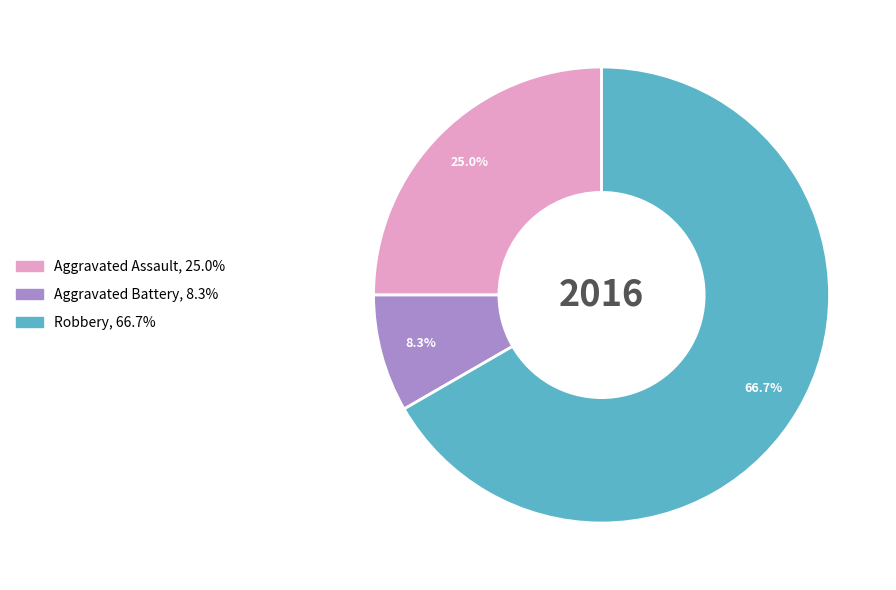

The Aggravated Battery slice represents 15% of the pie. True or false?

False